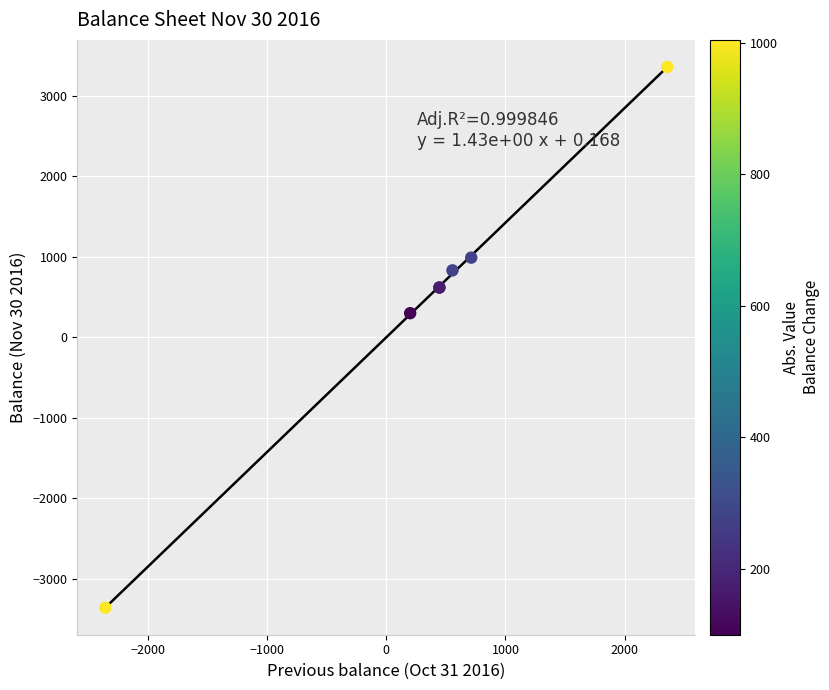

What Y value in the scatter plot is closest to 0?

300.0